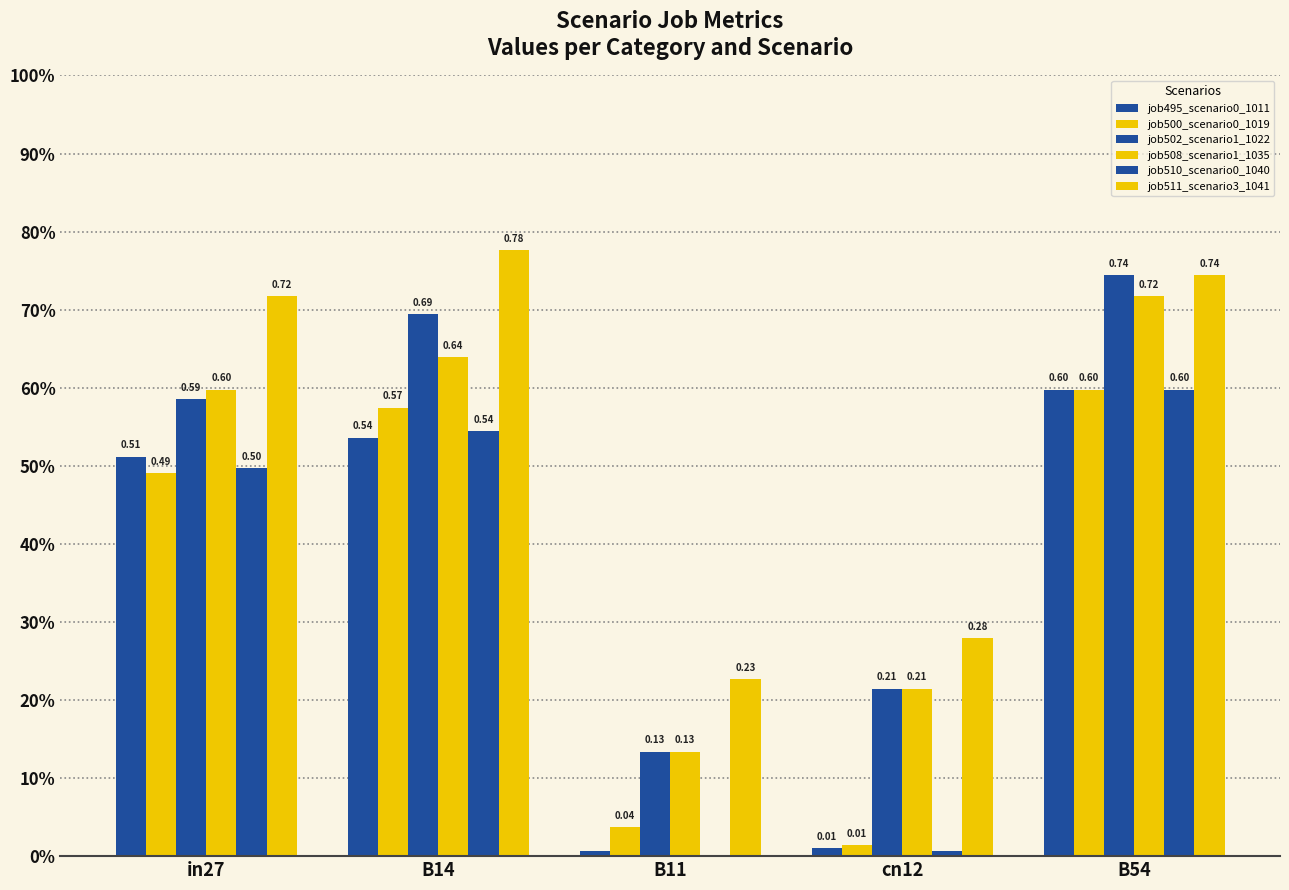

True or false: job508_scenario1_1035 has a value of 0.7 at B54.

True